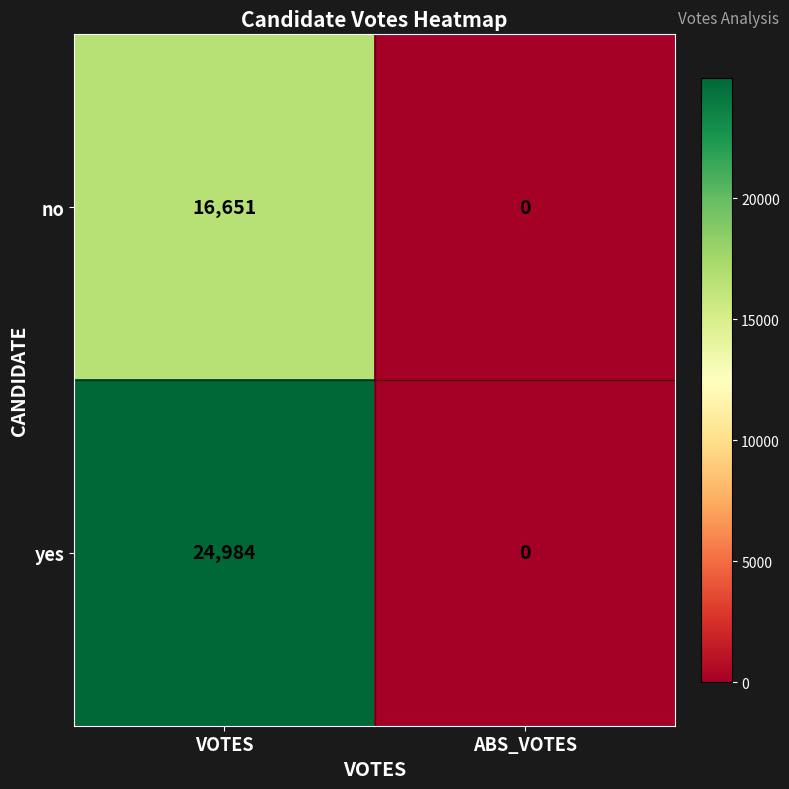

Reading right to left, list all the values displayed in this chart.

no: ABS_VOTES=0	VOTES=16651
yes: ABS_VOTES=0	VOTES=24984